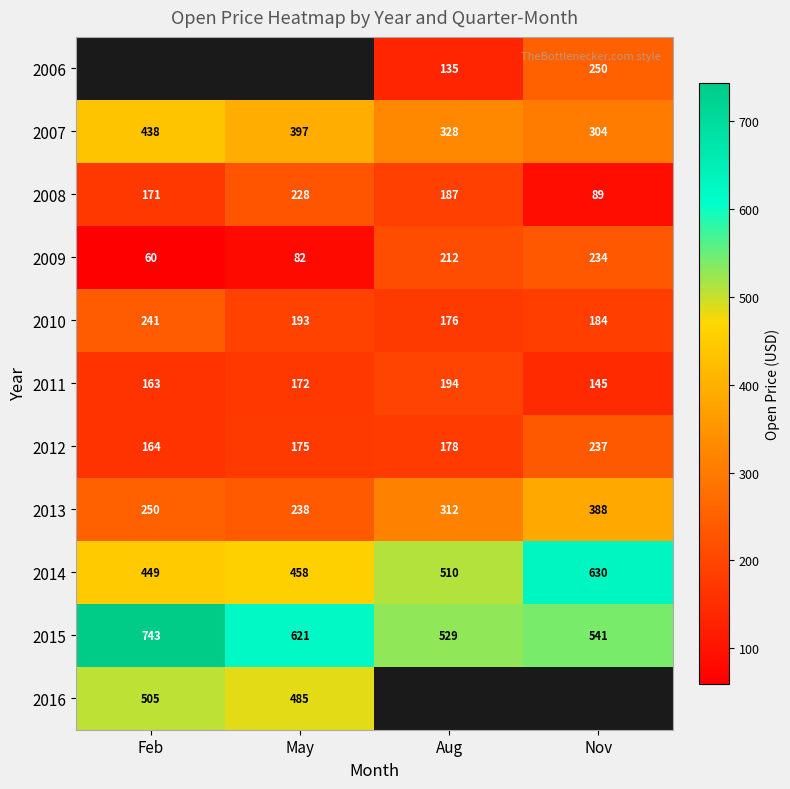

Rank the categories by 2010 value from lowest to highest.

Aug, Nov, May, Feb